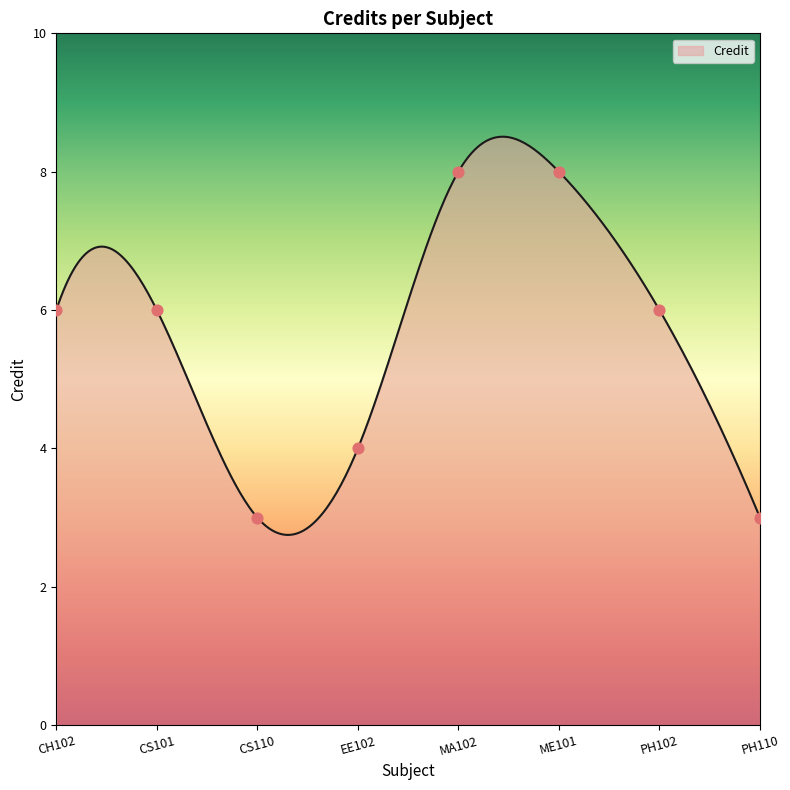

What is the ratio of the value at PH102 to the value at ME101?

0.8